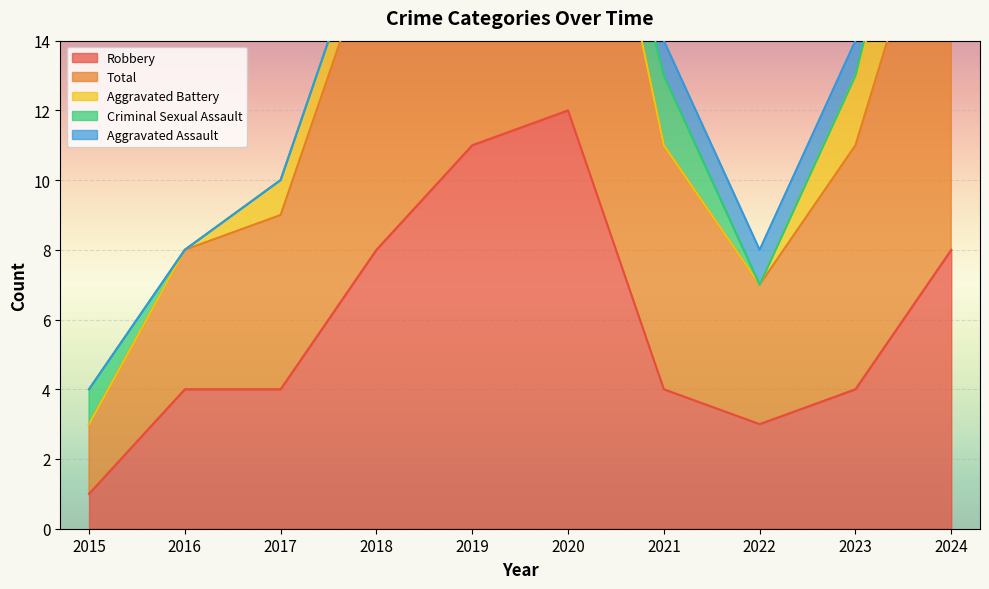

What are all the series names shown in the legend?

Robbery, Total, Aggravated Battery, Criminal Sexual Assault, Aggravated Assault